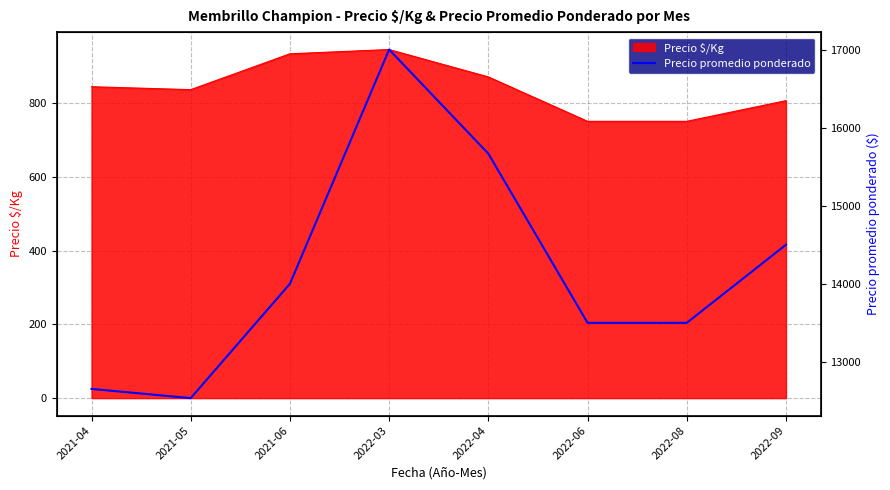

Reading left to right, transcribe all the data shown in this chart.

2021-04=12653.8	2021-05=12535.7	2021-06=14000.0	2022-03=17000.0	2022-04=15666.7	2022-06=13500.0	2022-08=13500.0	2022-09=14500.0